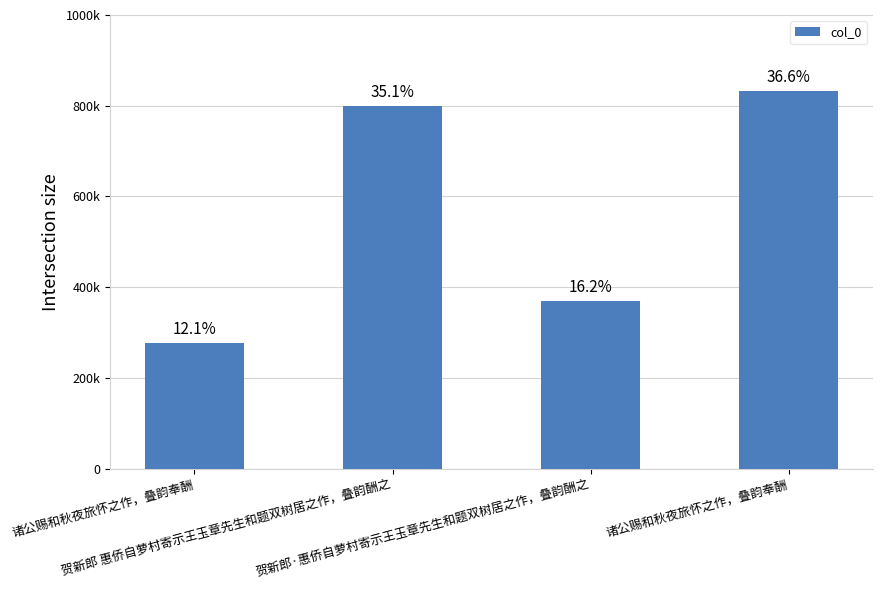

What is the difference between the second highest and minimum values?

522831